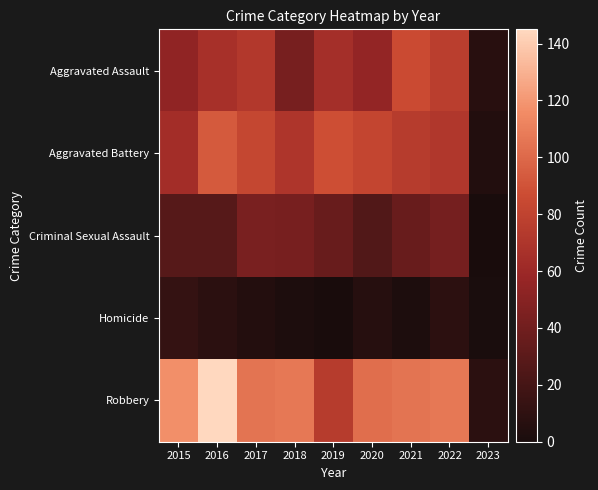

Between 2018 and 2023, which series saw the biggest shift?

Robbery